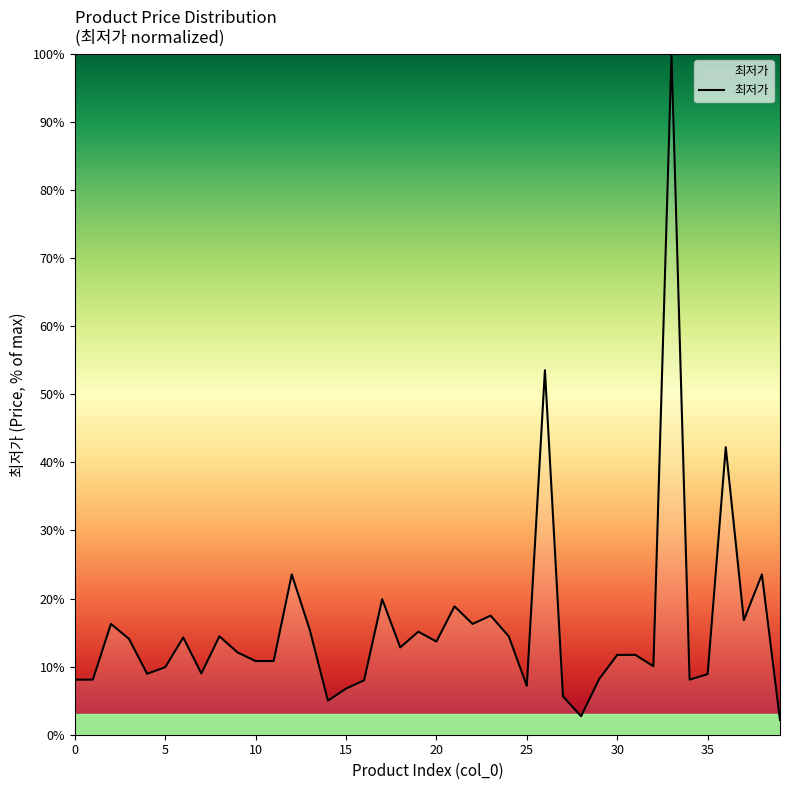

What is the minimum value shown in the chart?

2.2